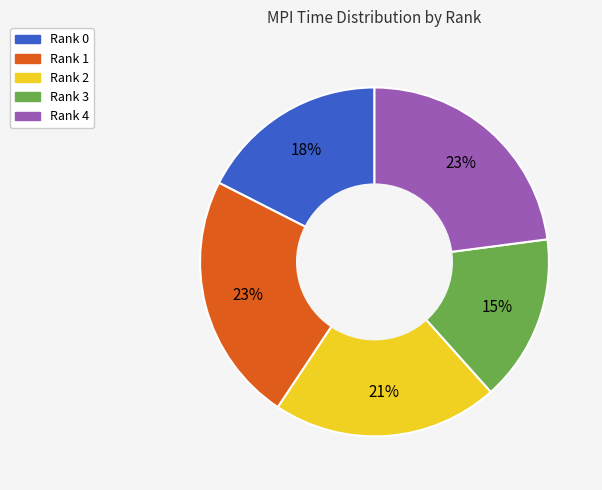

What percentage is the Rank 3 slice, to the nearest percent?

15%